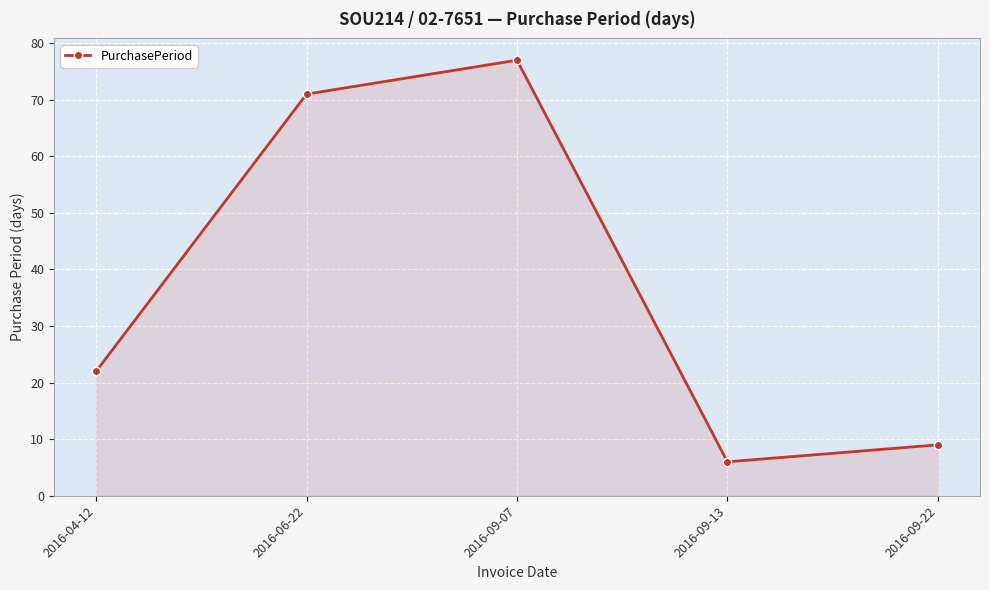

Approximately how many times larger is the value at 2016-04-12 compared to 2016-06-22?

0.3